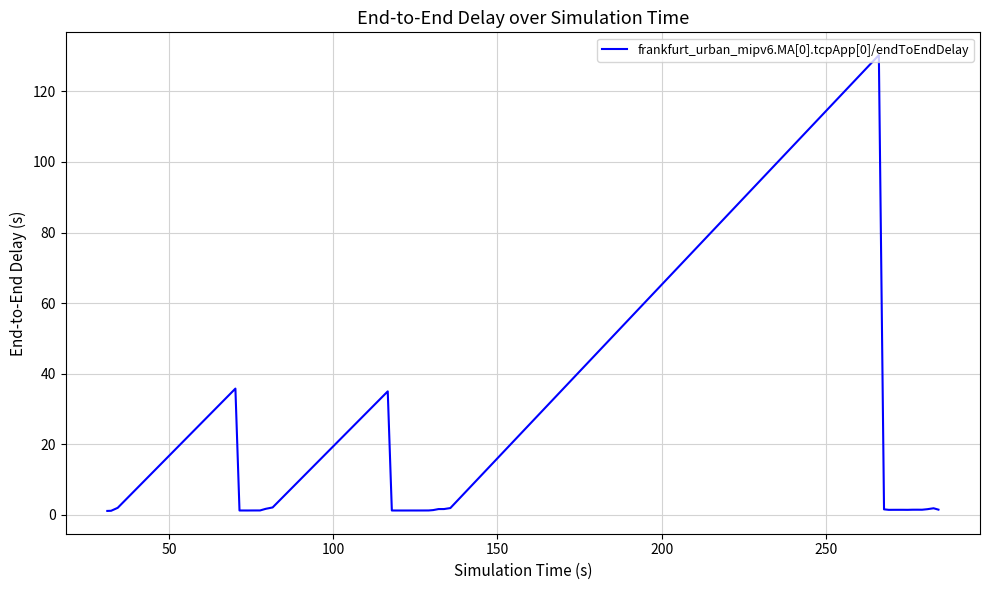

How many lines are shown in the chart?

1